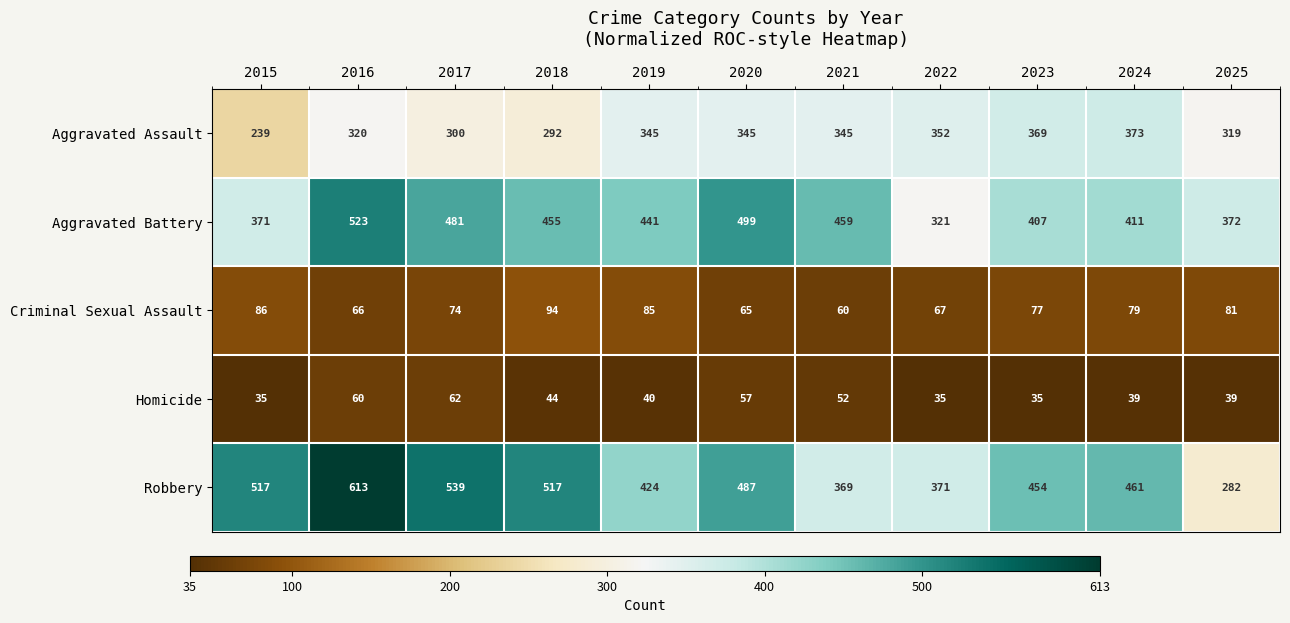

Rank the series at 2023 from lowest to highest value.

Homicide, Criminal Sexual Assault, Aggravated Assault, Aggravated Battery, Robbery